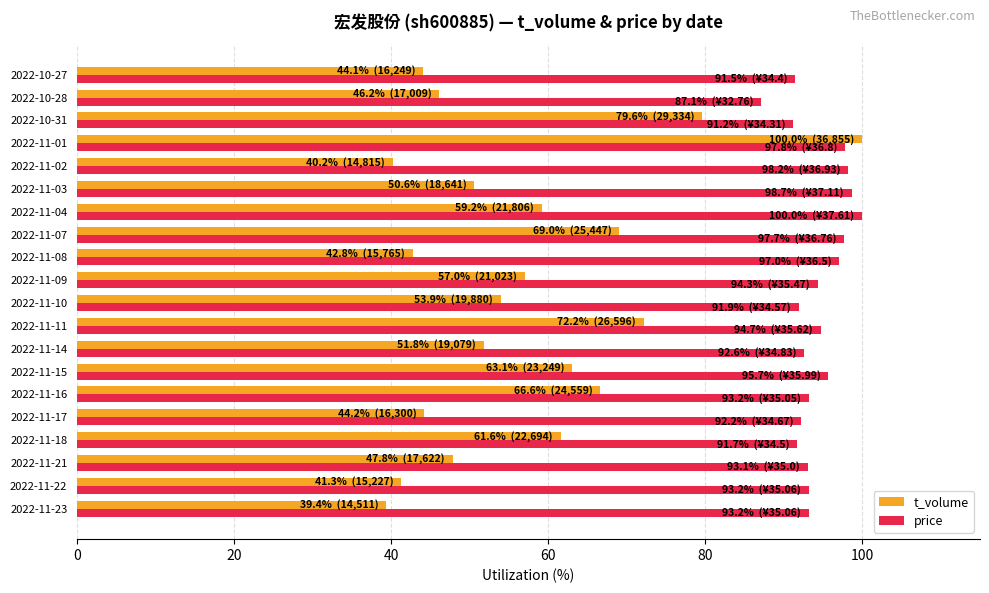

What is the spread (max minus min) of values at 2022-11-18?

30.2